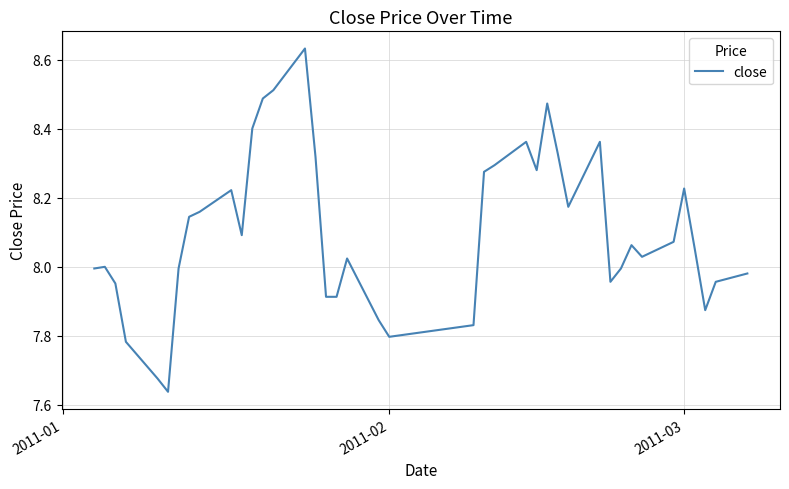

What is the difference between the maximum and minimum values?

1.0